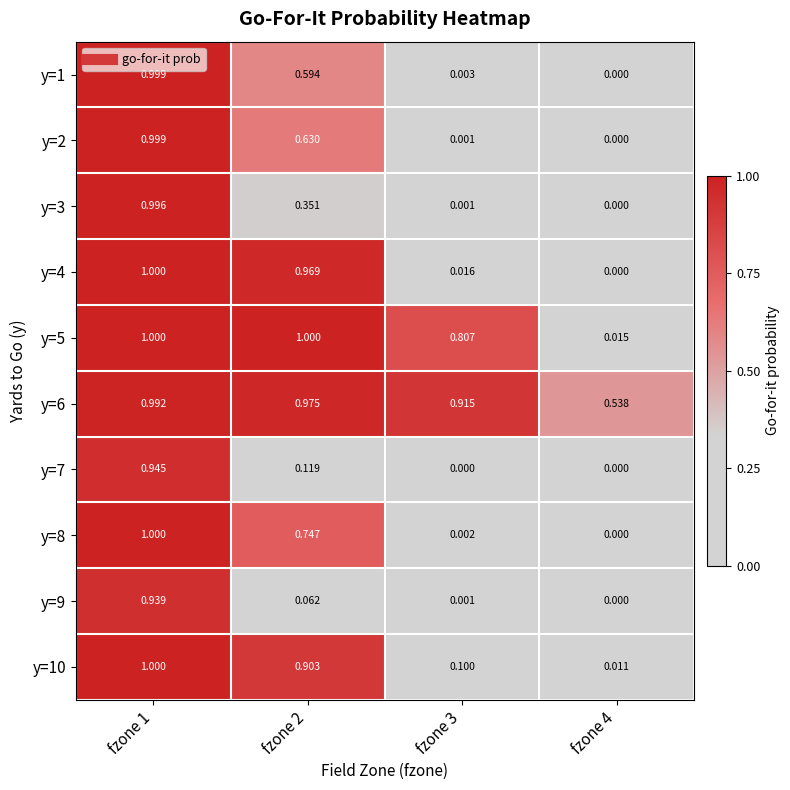

Is the value of y=4 at fzone 4 greater than the value of y=6 at fzone 3?

No